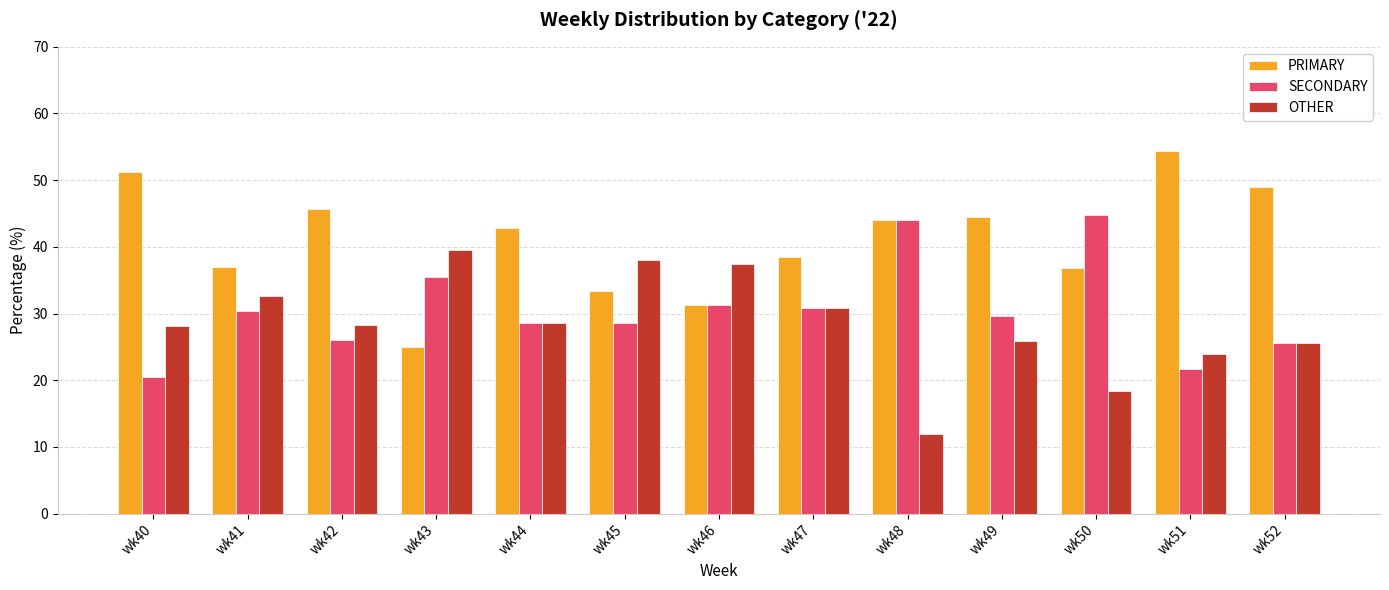

Which series changed the most between wk41 and wk51?

PRIMARY